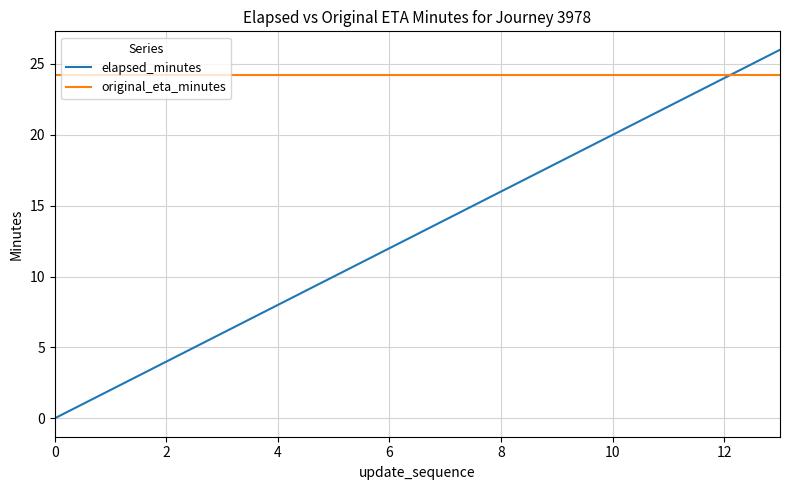

True or false: elapsed_minutes has more than 2 points higher than both neighbors.

False